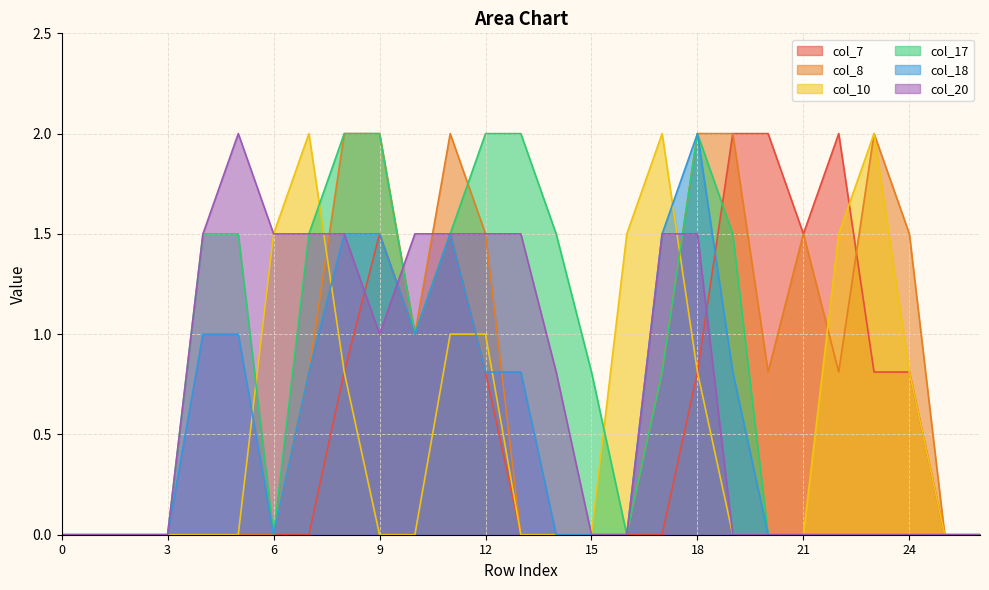

What is the spread (max minus min) of values at 23?

2.0